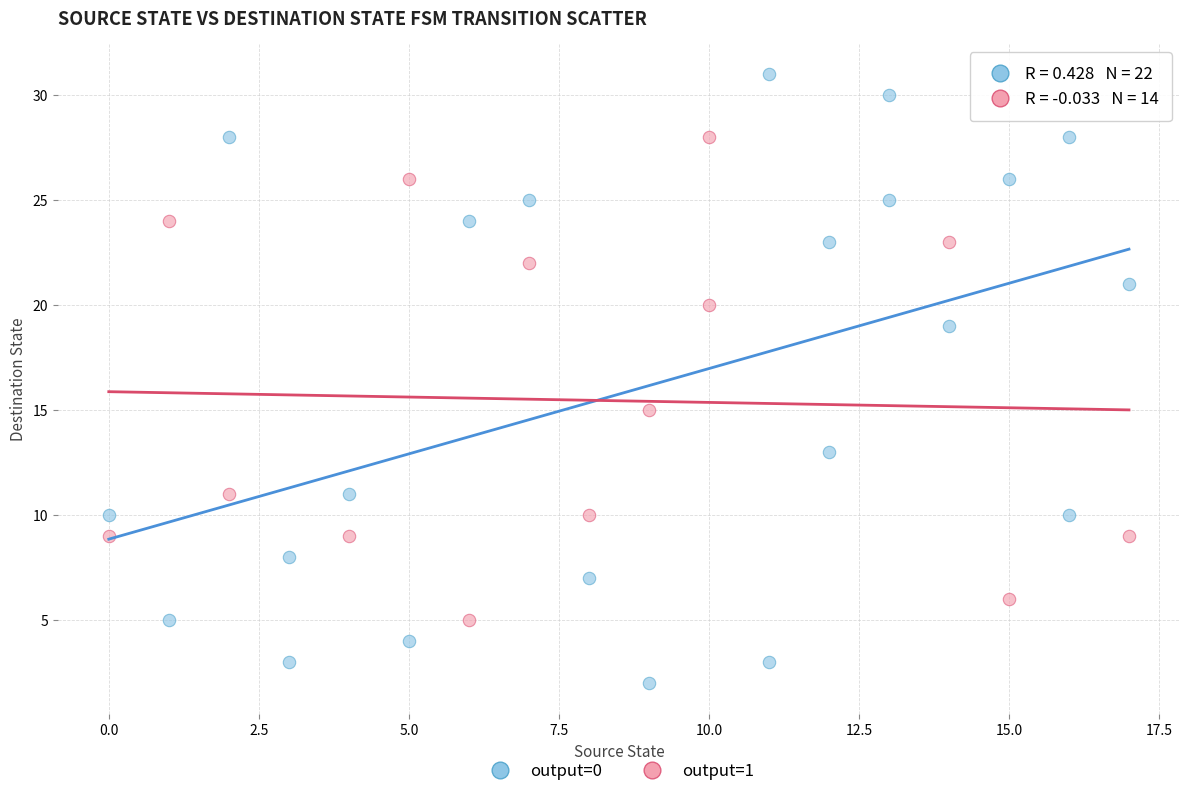

Which series has the widest spread of Y values?

output=0